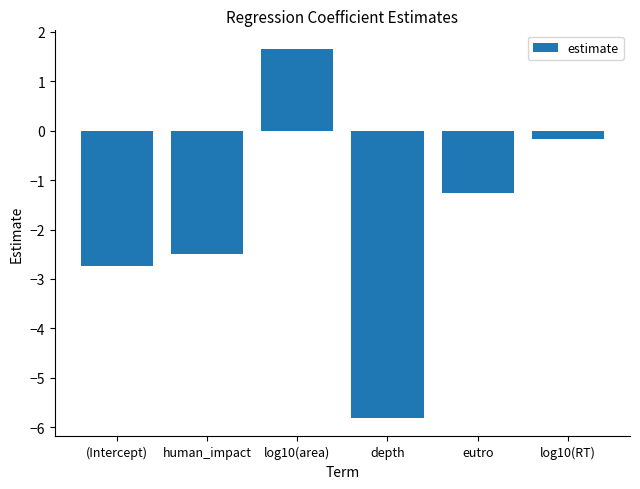

At which category does the chart reach its peak across all series?

log10(area)